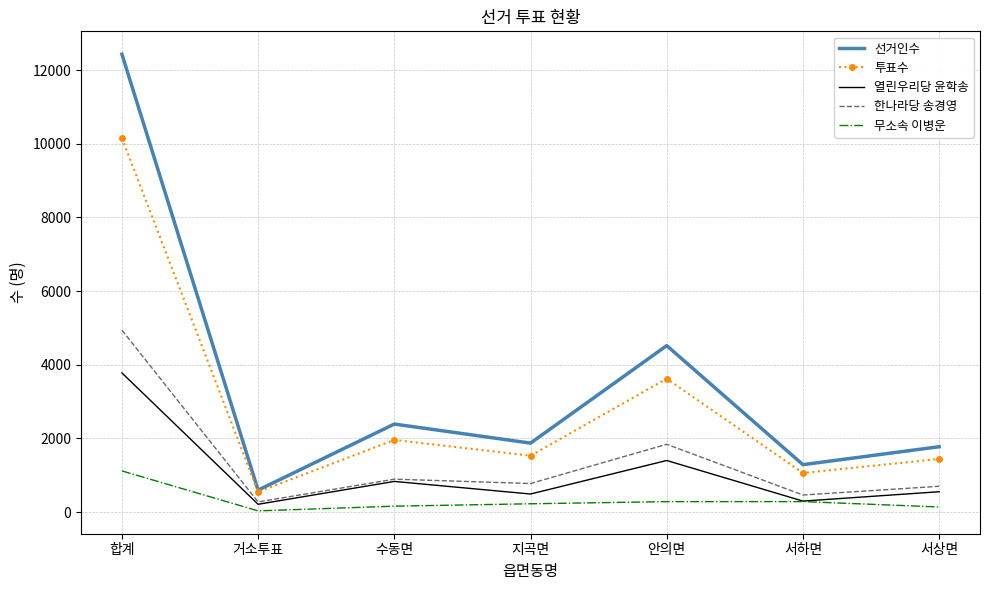

What is the difference between the highest and lowest values at 지곡면?

1647